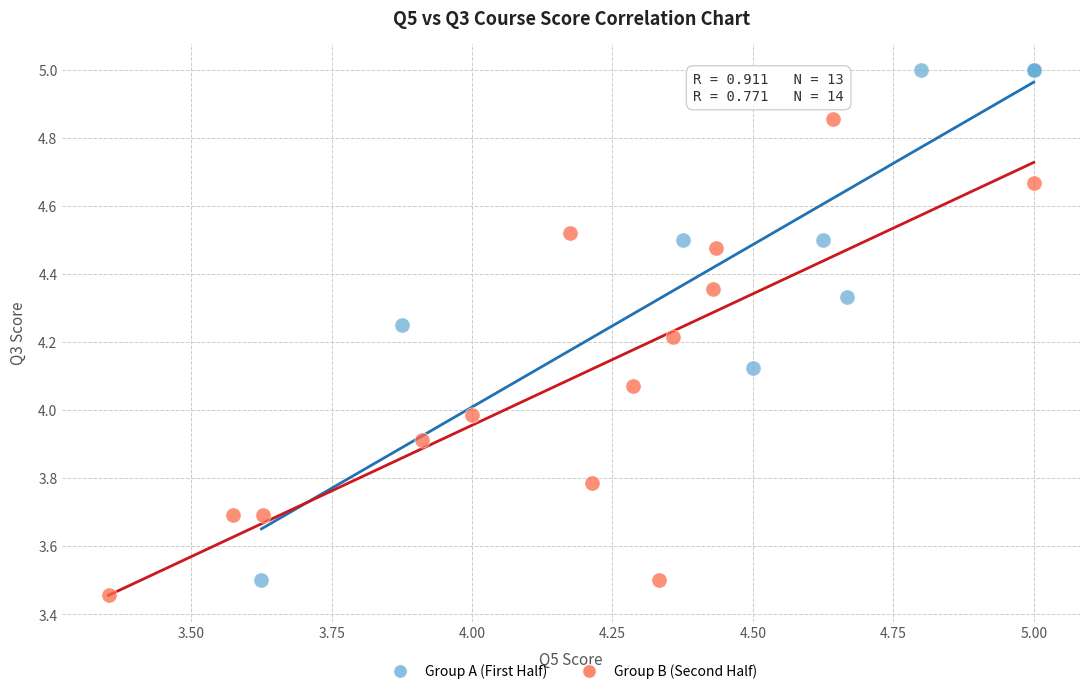

What are all the series names shown in the legend?

Group A (First Half), Group B (Second Half)